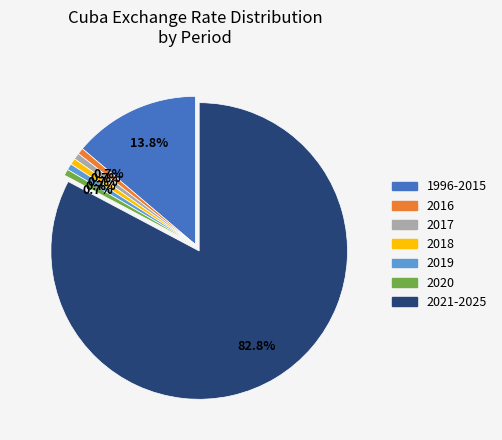

Does any single category account for the majority?

Yes